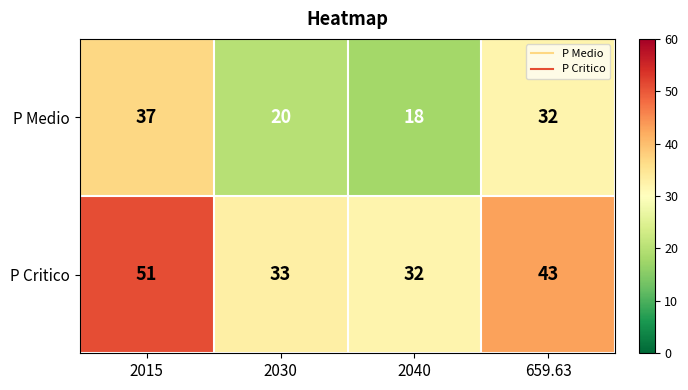

Read the P Critico value at 2015, to the nearest 10.

50